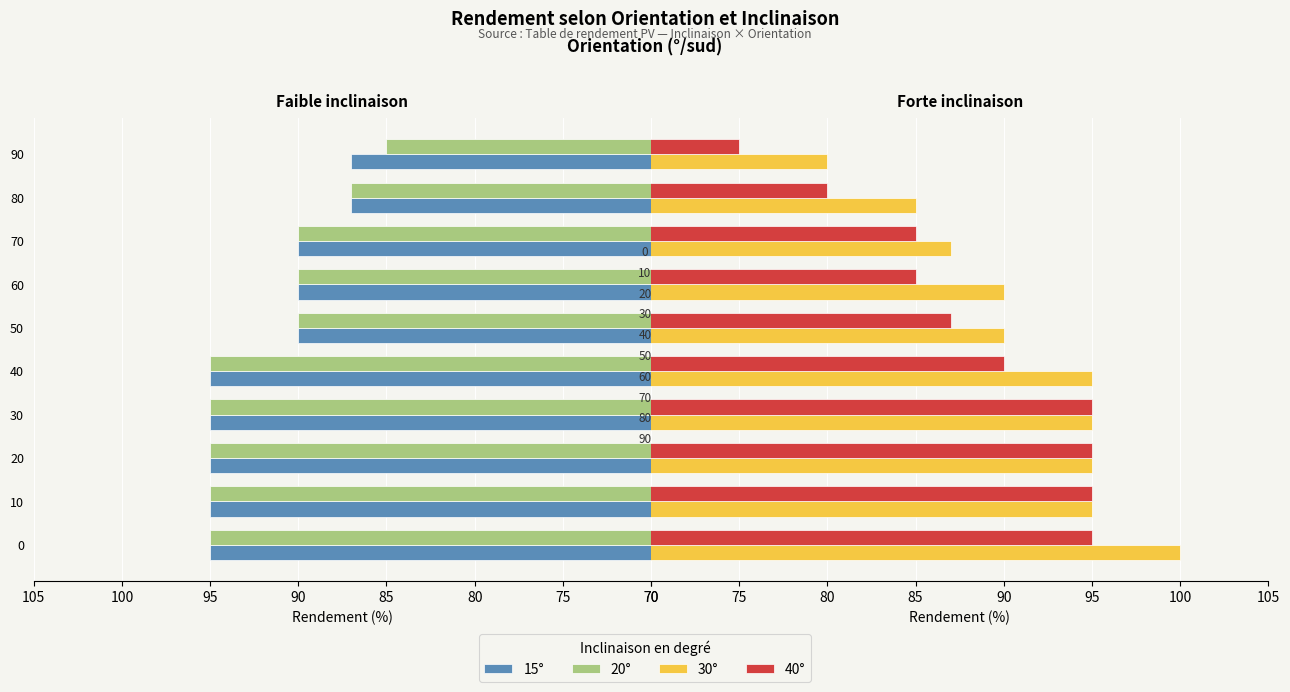

Rank the series by their maximum value, from lowest to highest.

15°, 20°, 40°, 30°